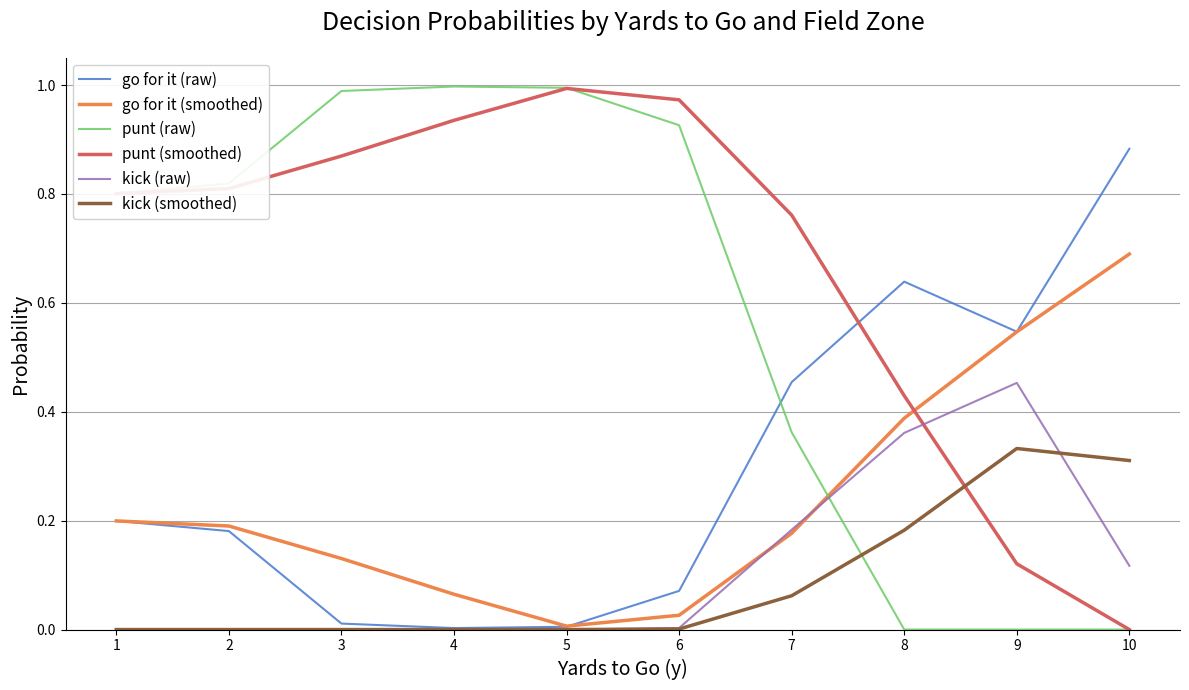

How many lines are shown in the chart?

6